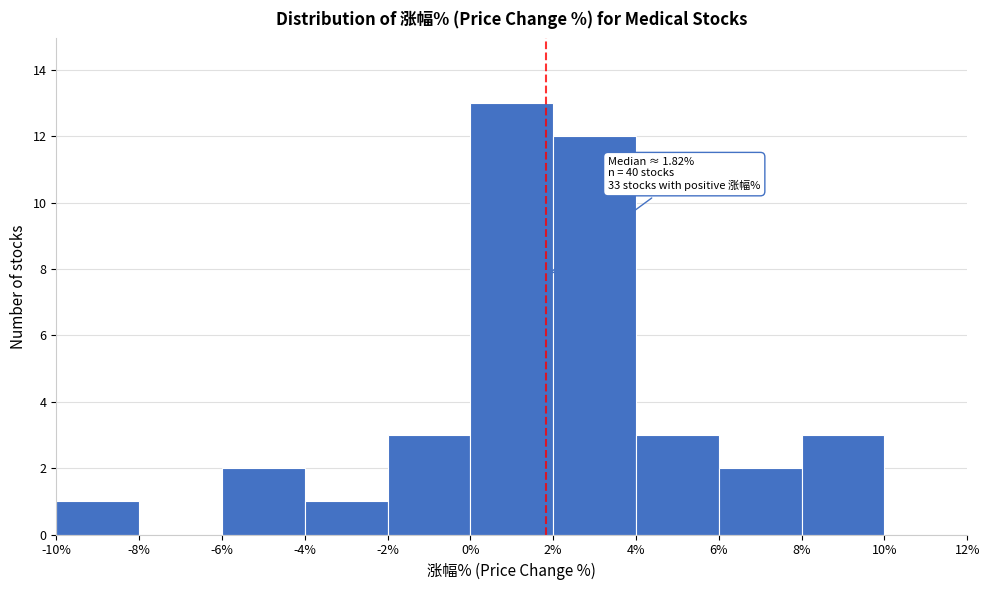

Which range on the x-axis has the tallest bar?

0% to 2%